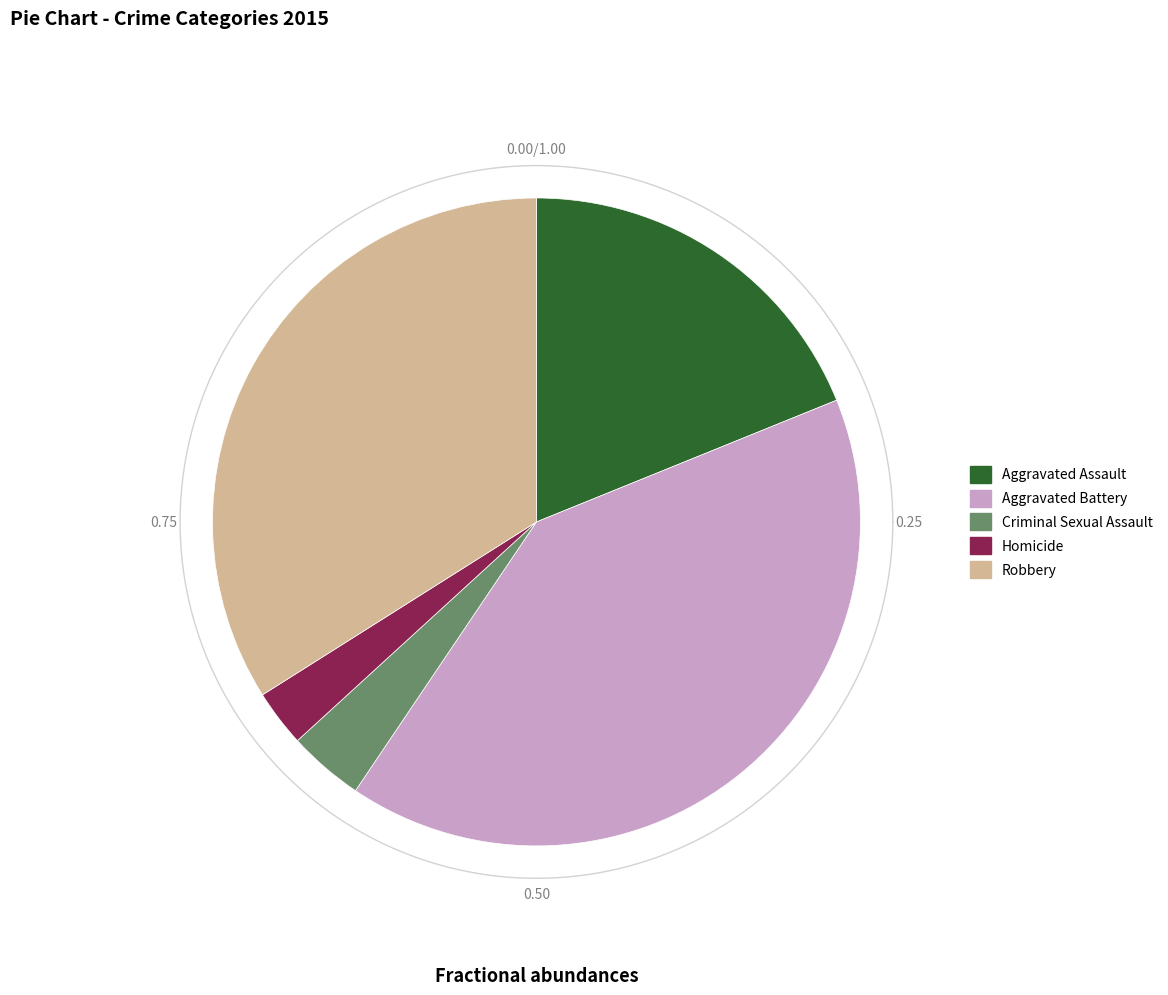

True or false: Criminal Sexual Assault accounts for 4% of the total.

True